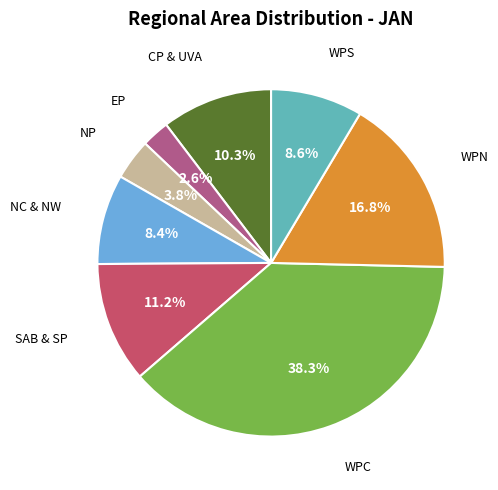

To the nearest percent, what is the average slice percentage?

12%